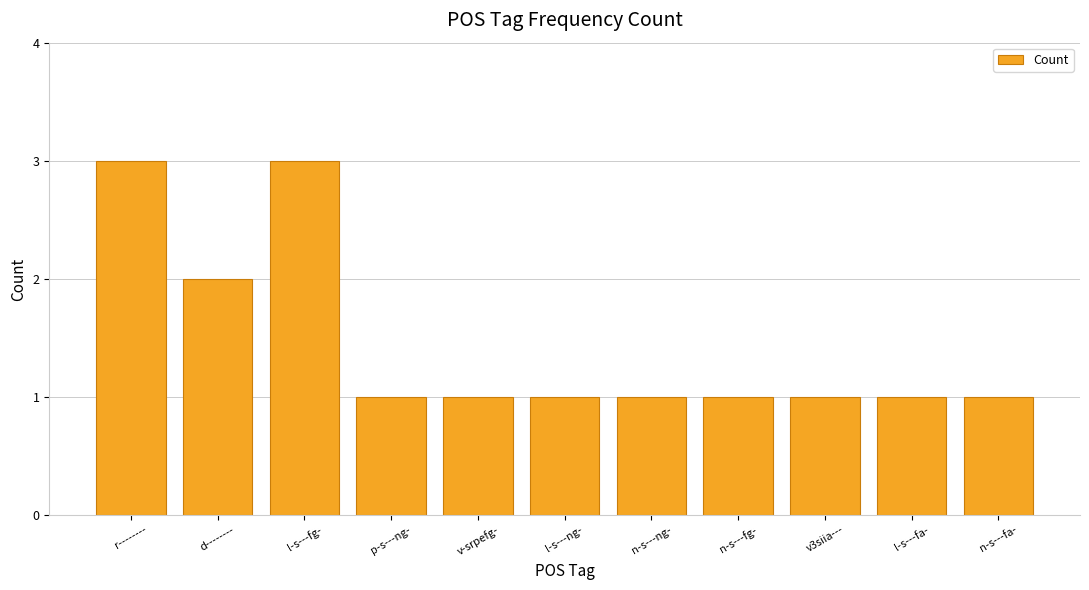

Reading left to right, extract all data points from this chart.

3	2	3	1	1	1	1	1	1	1	1